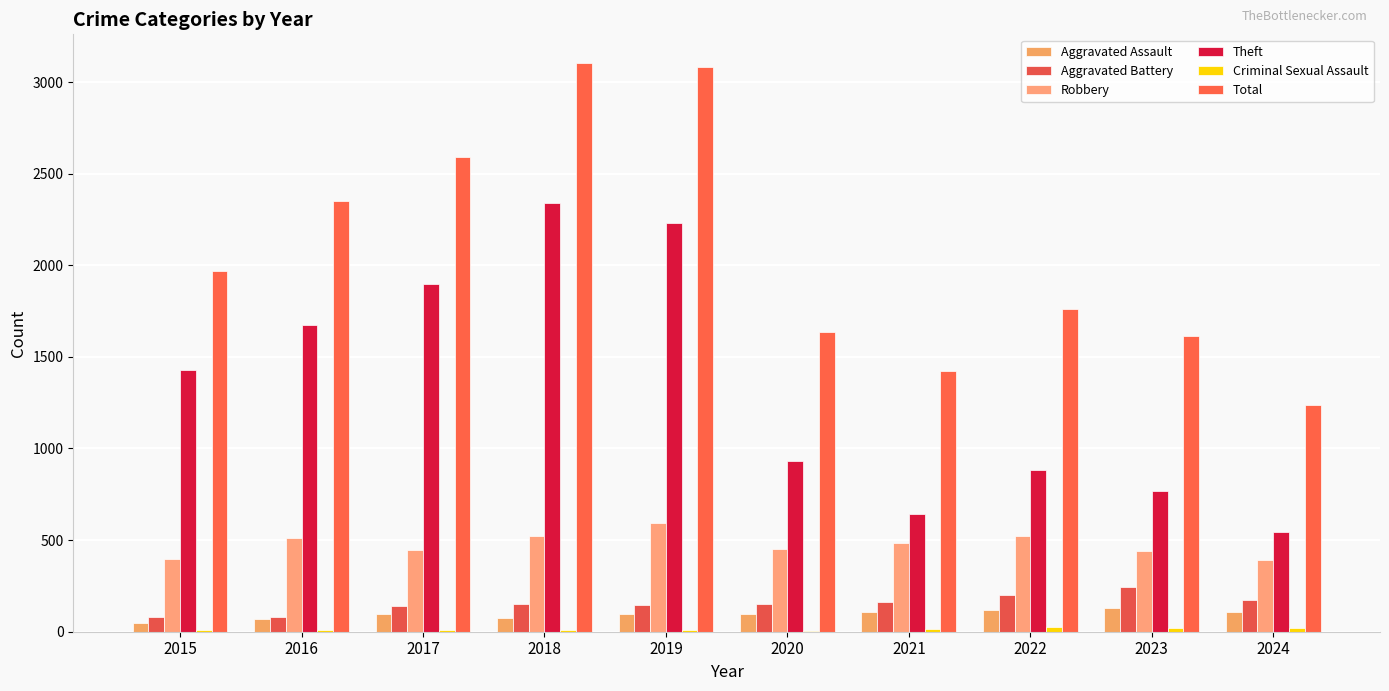

How many distinct data groups are displayed?

6